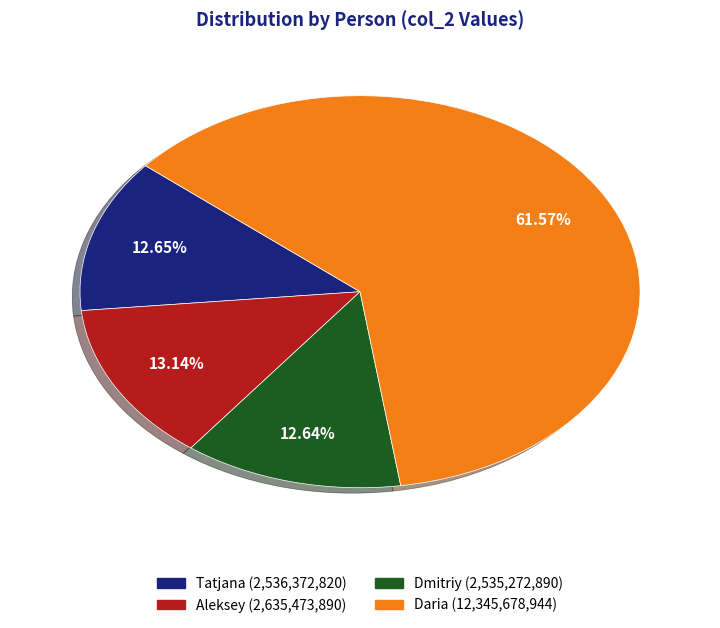

How many segments does this pie chart have?

4